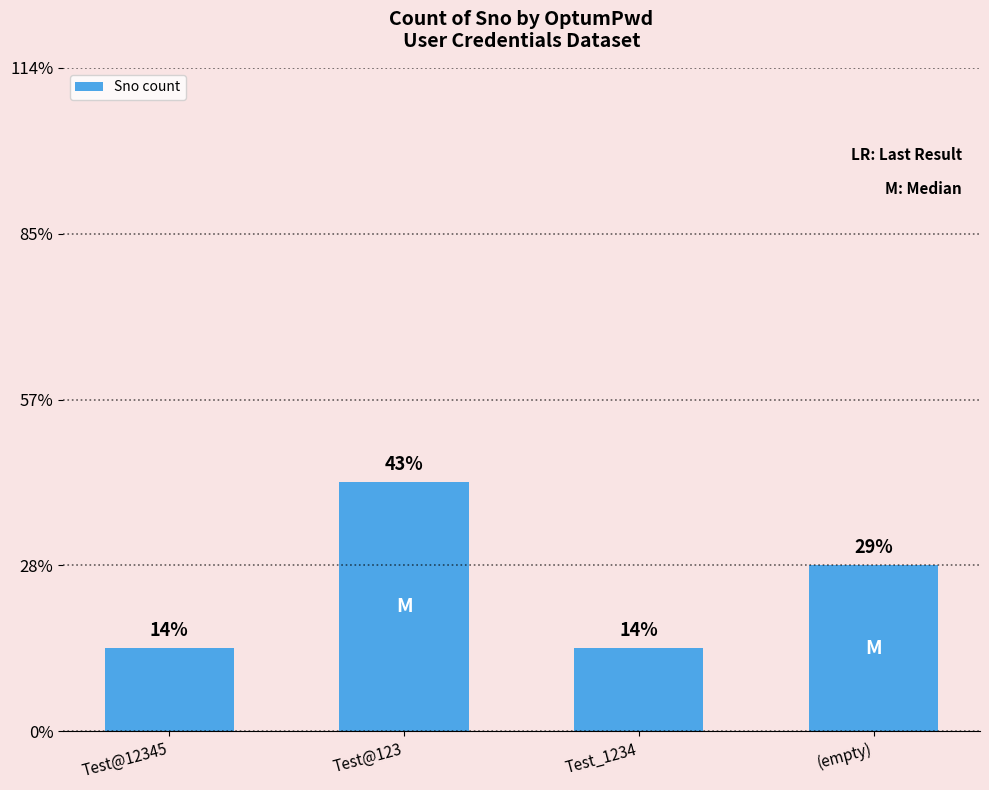

Does the chart contain any negative values?

No